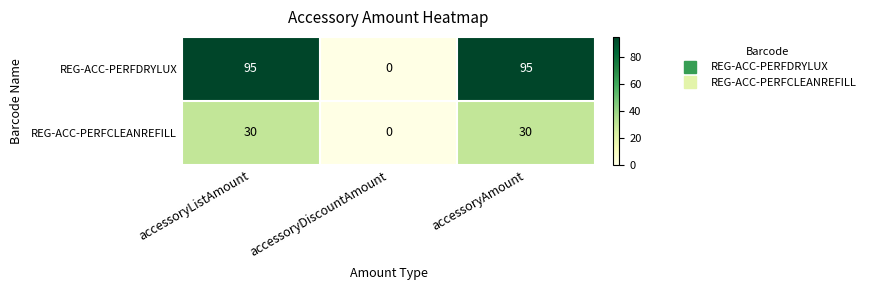

Rank the series by their average value, from highest to lowest.

REG-ACC-PERFDRYLUX, REG-ACC-PERFCLEANREFILL